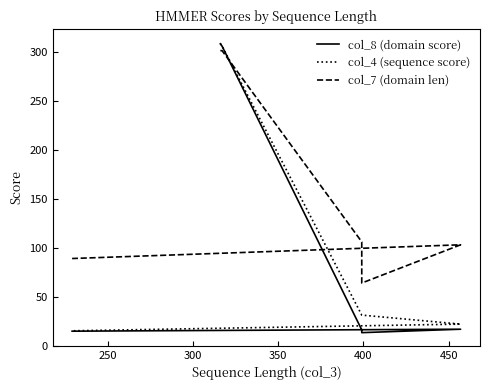

In col_7 (domain len), how many points are lower than both neighbors (excluding endpoints)?

1